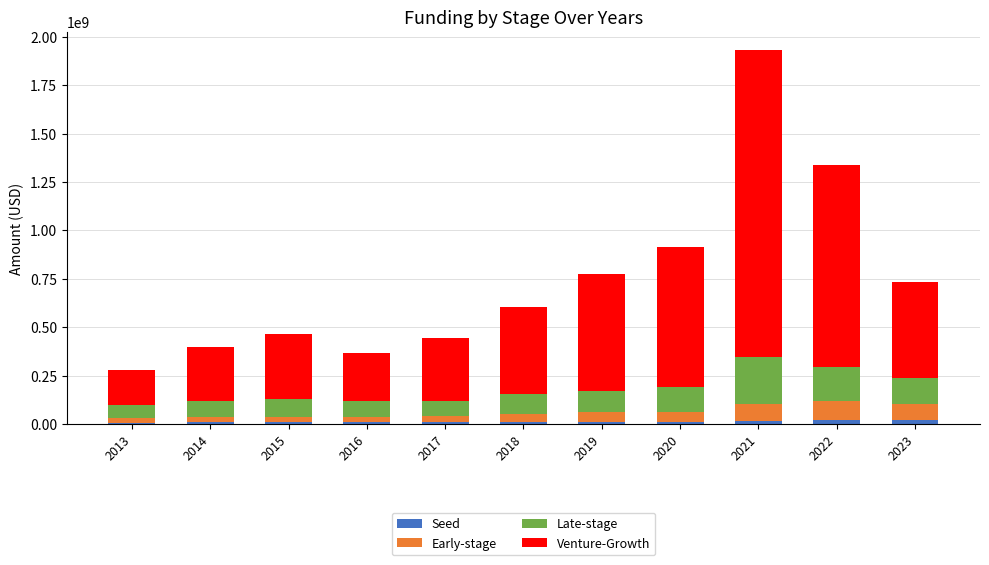

At which category is the sum across all series the highest?

2021